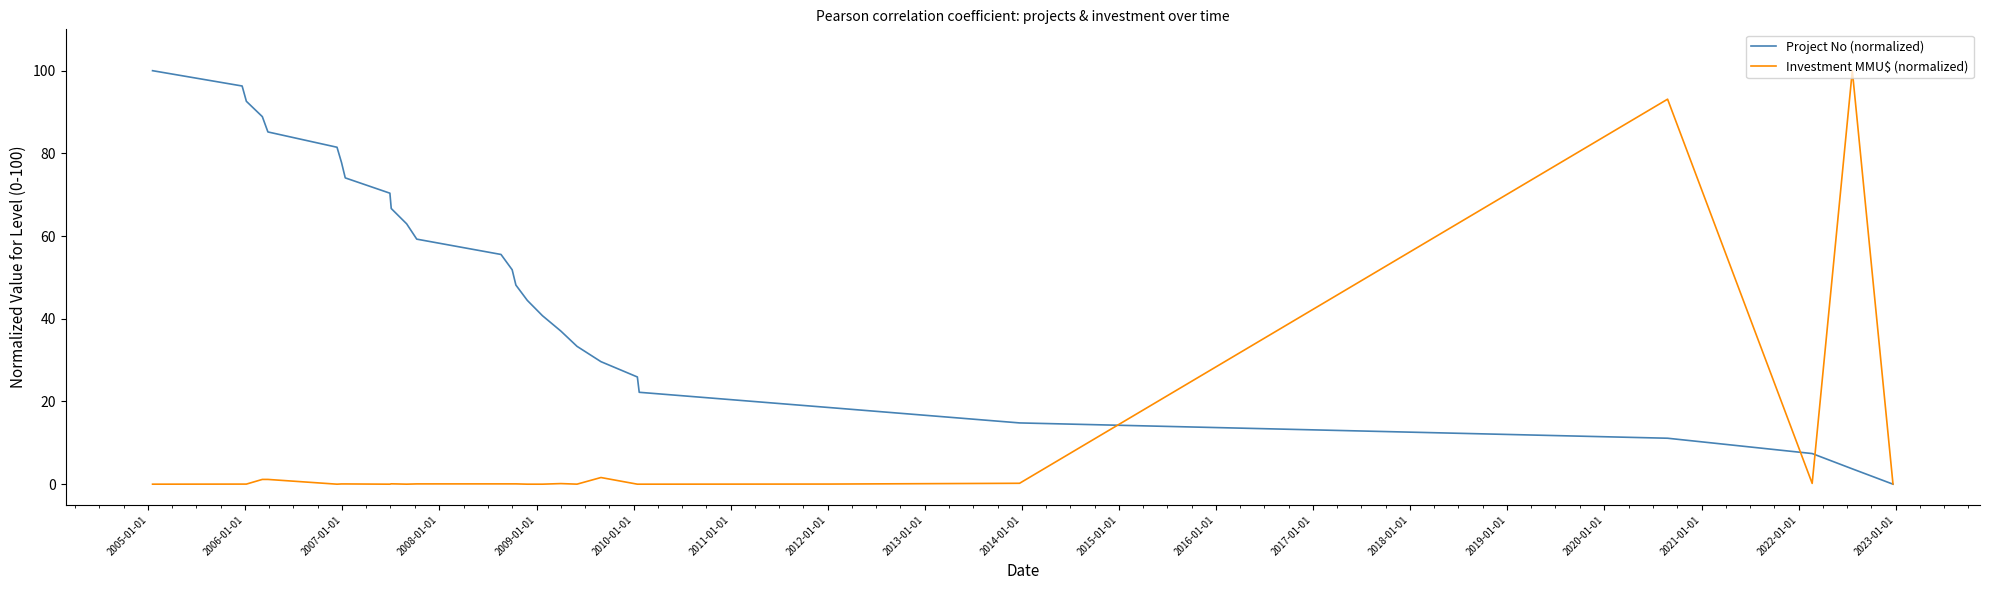

Rank the series by their average value, from highest to lowest.

Project No (normalized), Investment MMU$ (normalized)